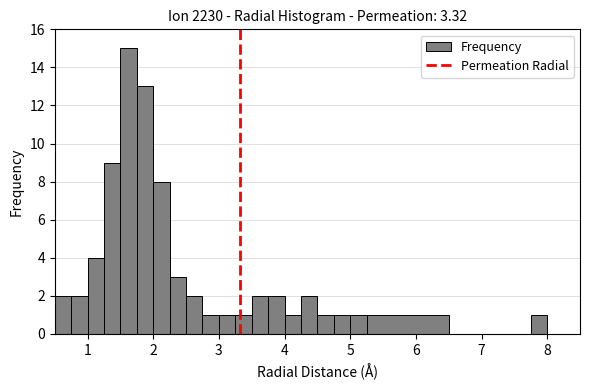

Read against the x-axis, roughly where is the centre of the tallest bar?

1.6